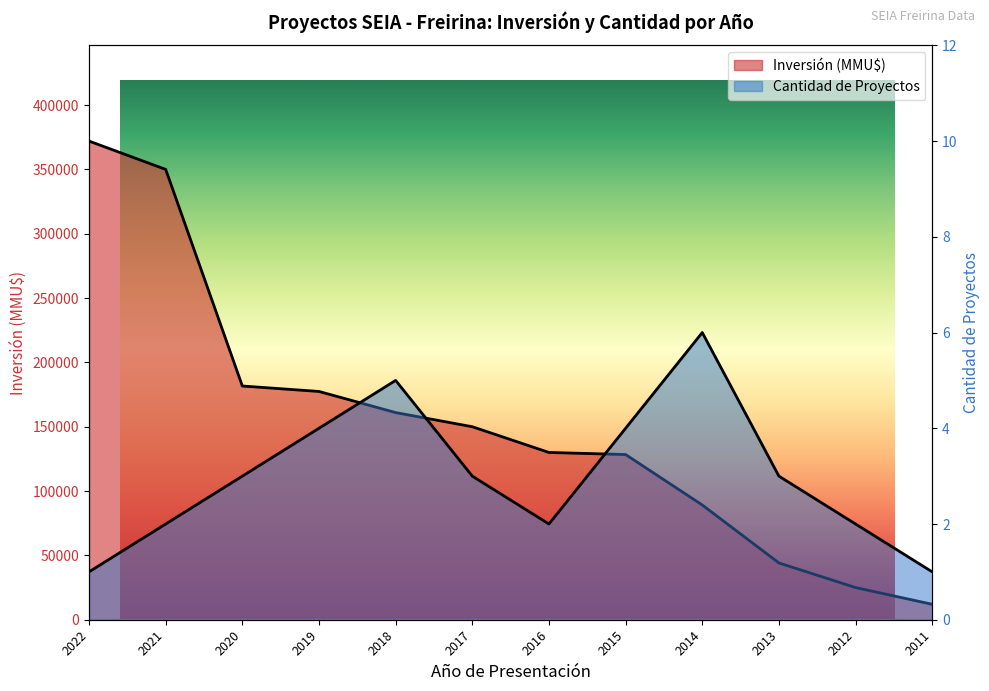

Which series has the largest total across all categories?

Inversión(MMU$)